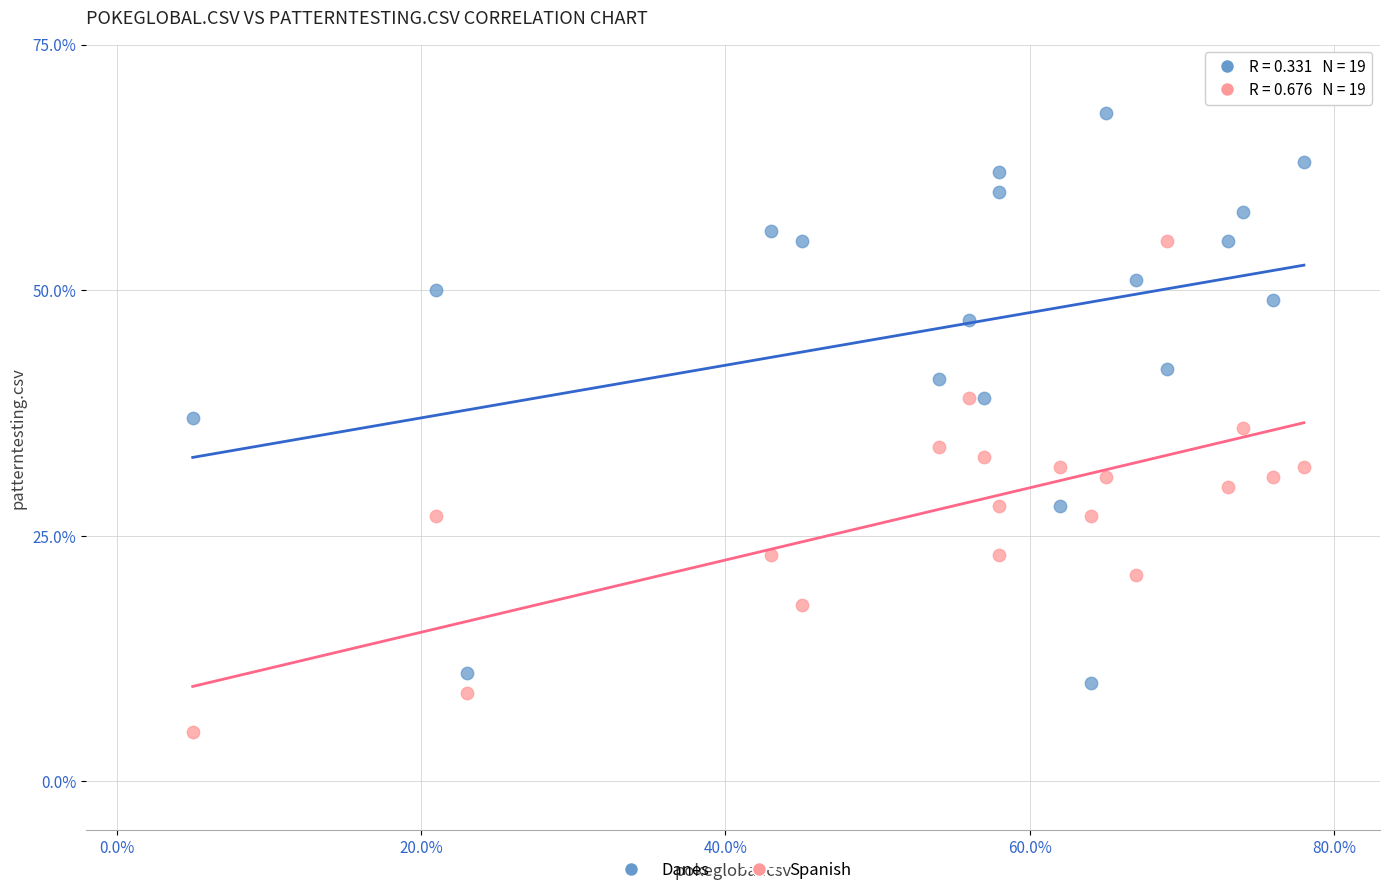

Which series has the widest spread of Y values?

Danes